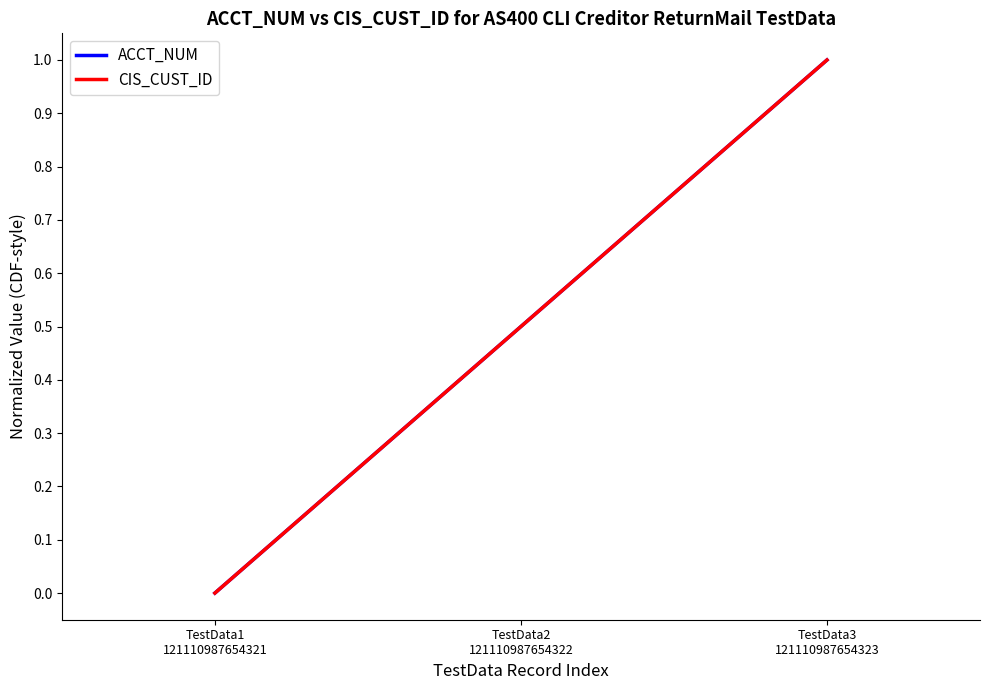

Does the chart display data point markers on the line(s)?

No